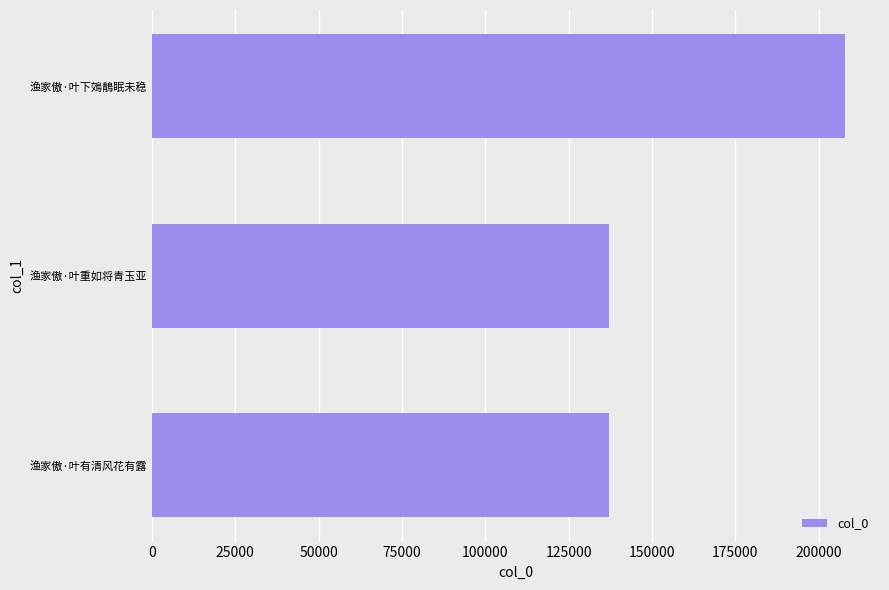

How many values are below 137099?

1